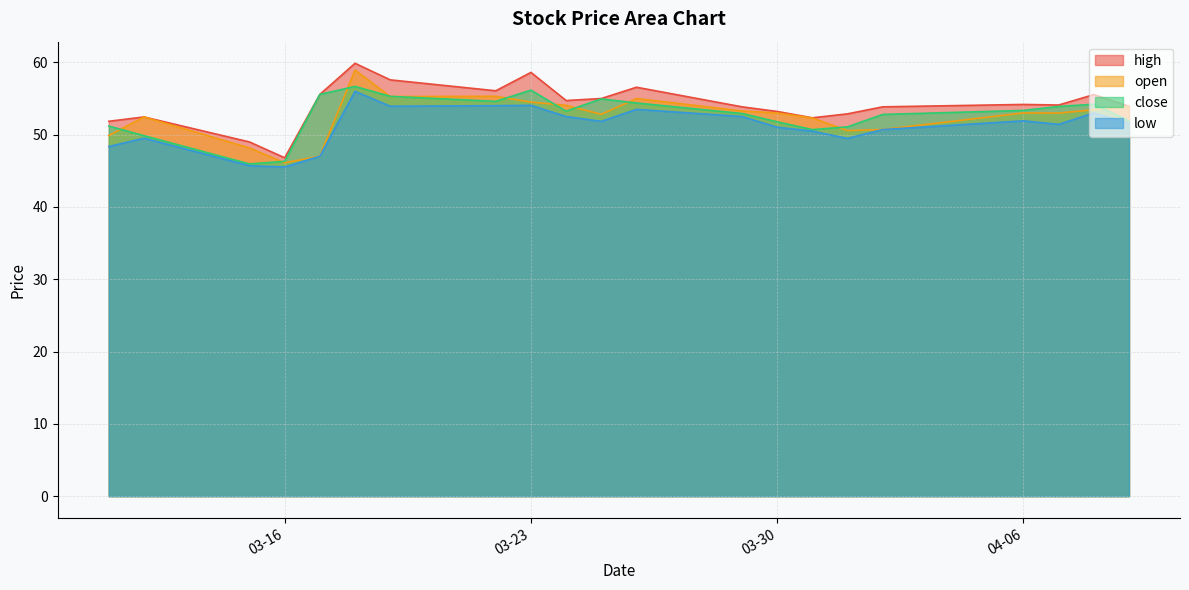

What is the lowest value of the high series?

46.8